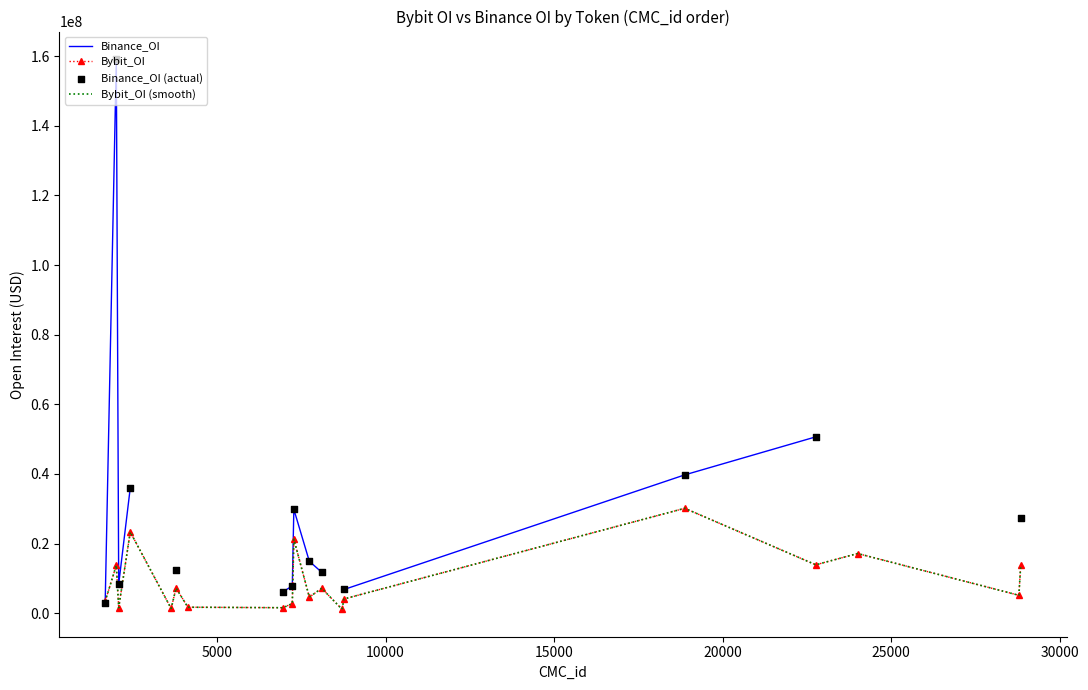

Is the value of Binance_OI at 35000 greater than the value of Bybit_OI at 18?

No